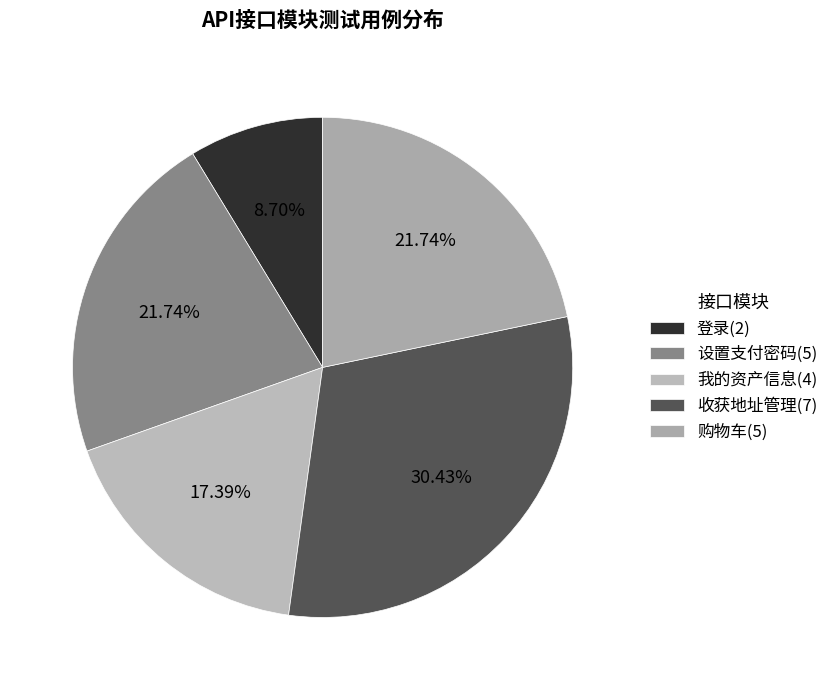

To the nearest percent, what percentage of the pie is 设置支付密码?

22%